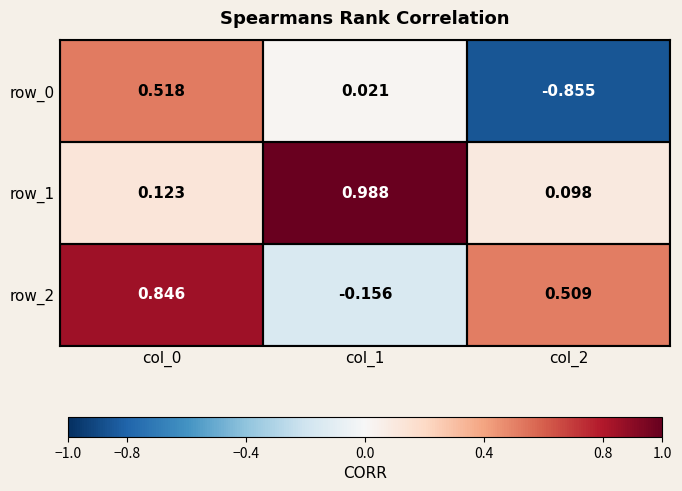

What is the difference between the maximum and minimum values in the row_0 series?

1.4